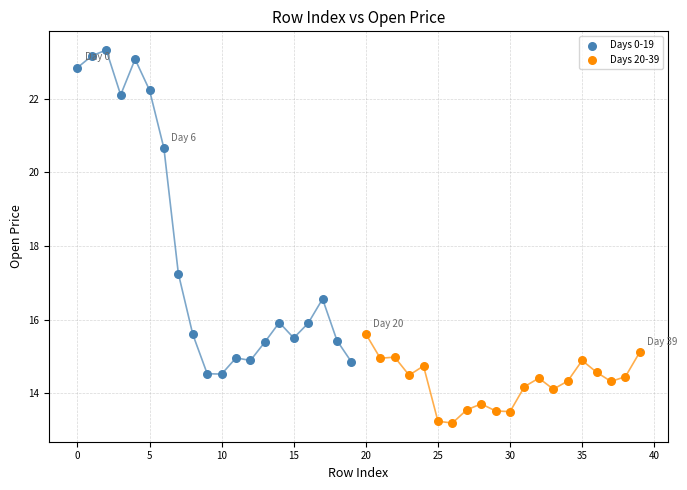

What are all the series names shown in the legend?

Days 0-19, Days 20-39